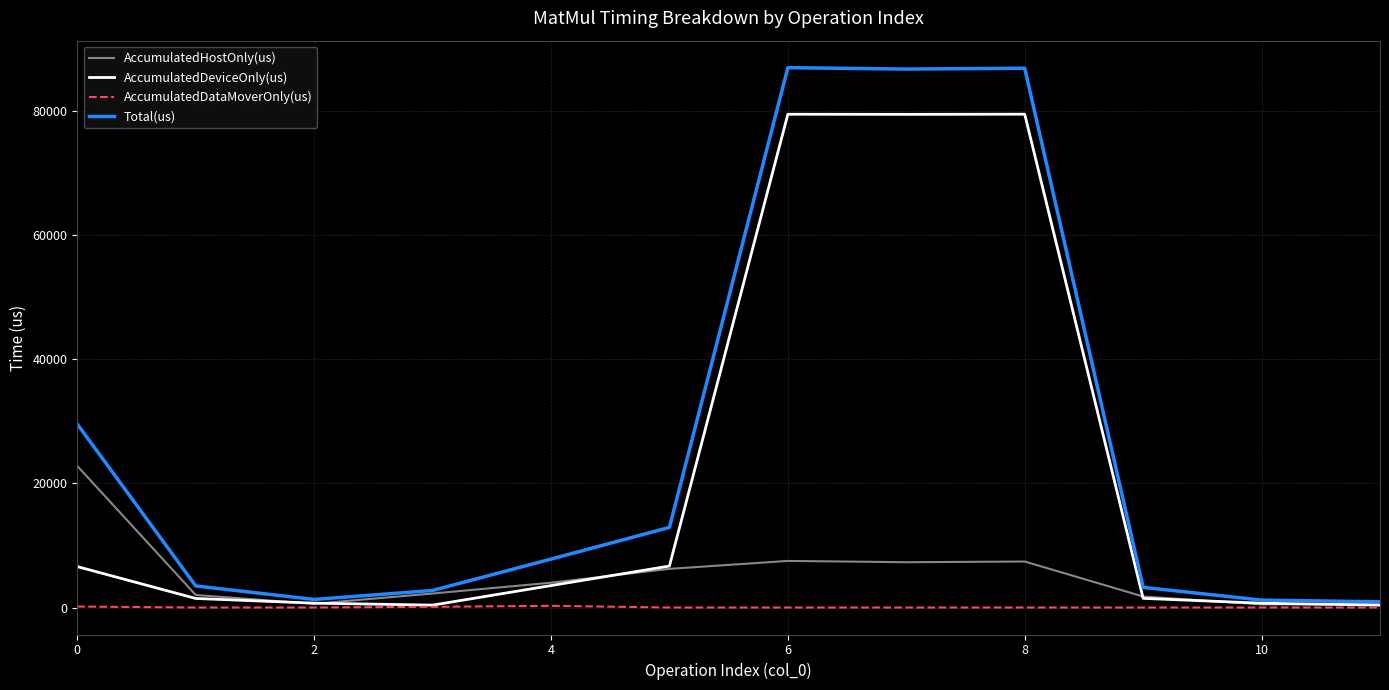

What is the maximum value shown in the chart?

87051.0